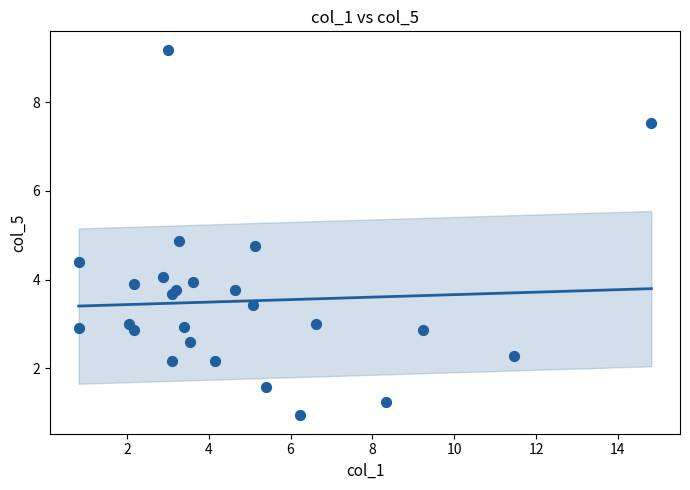

What Y value in the scatter plot is closest to 5?

4.9